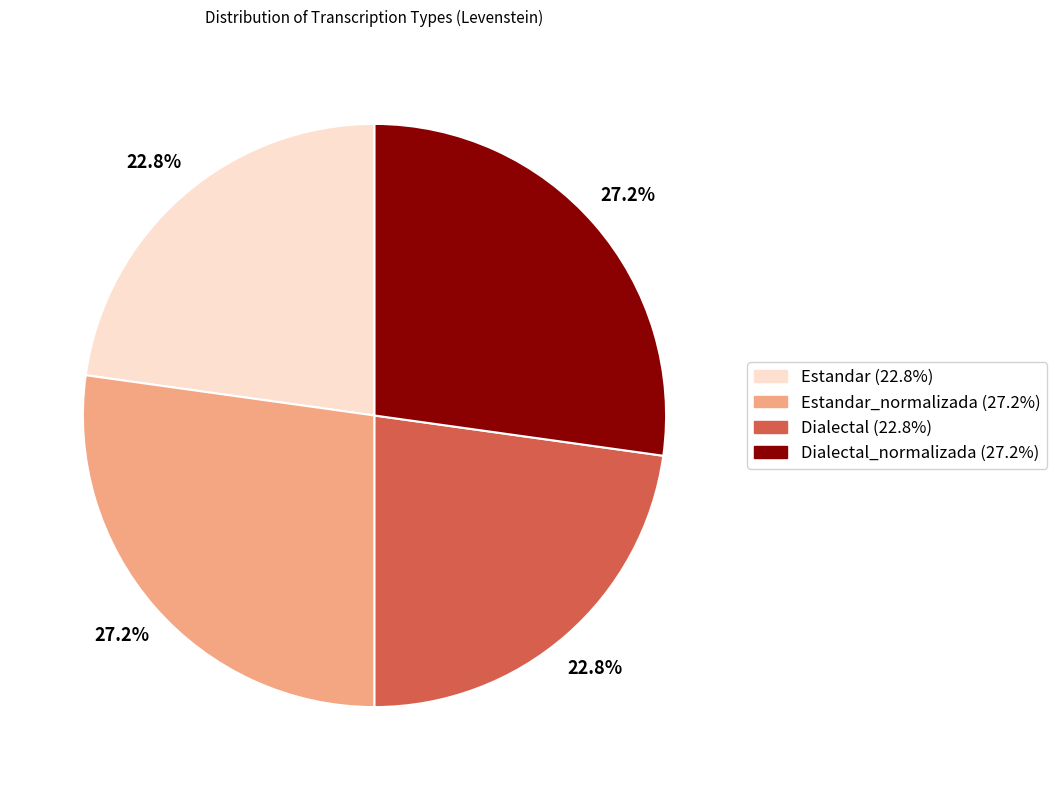

Is there any slice that represents more than half of the pie?

No